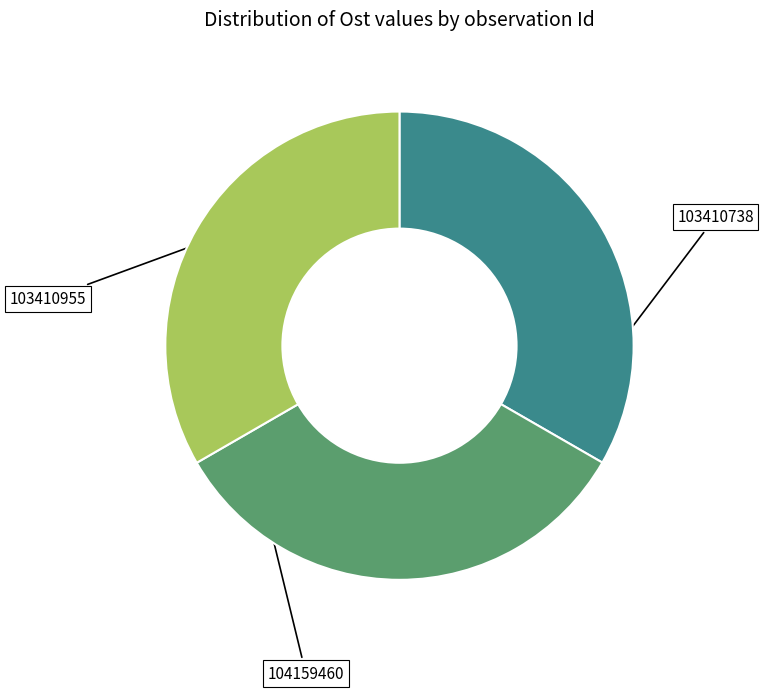

Is there any slice that represents more than half of the pie?

No